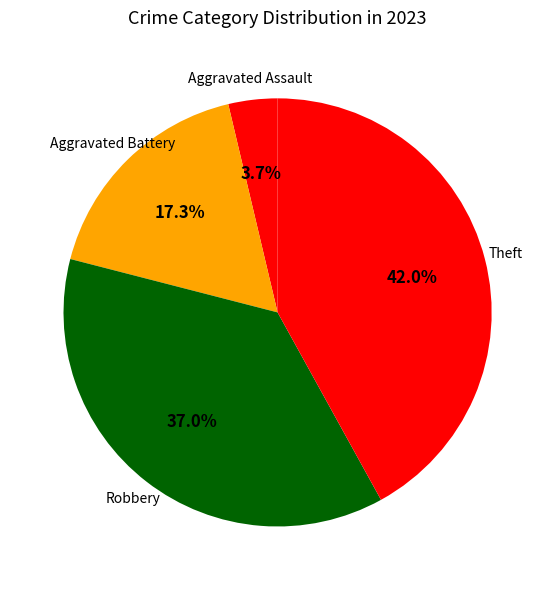

How many segments does this pie chart have?

4